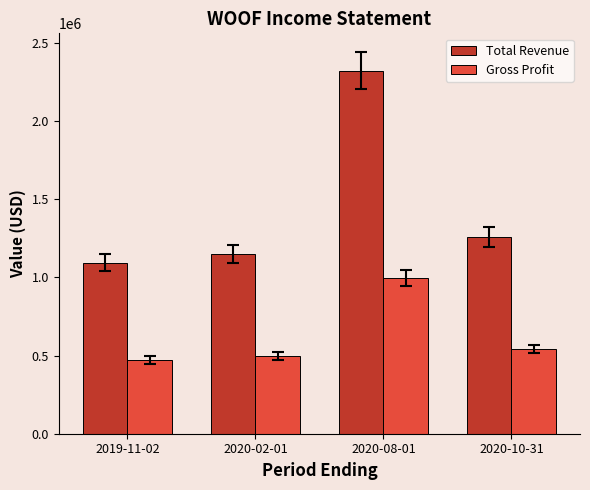

How many bars are there in each group?

2